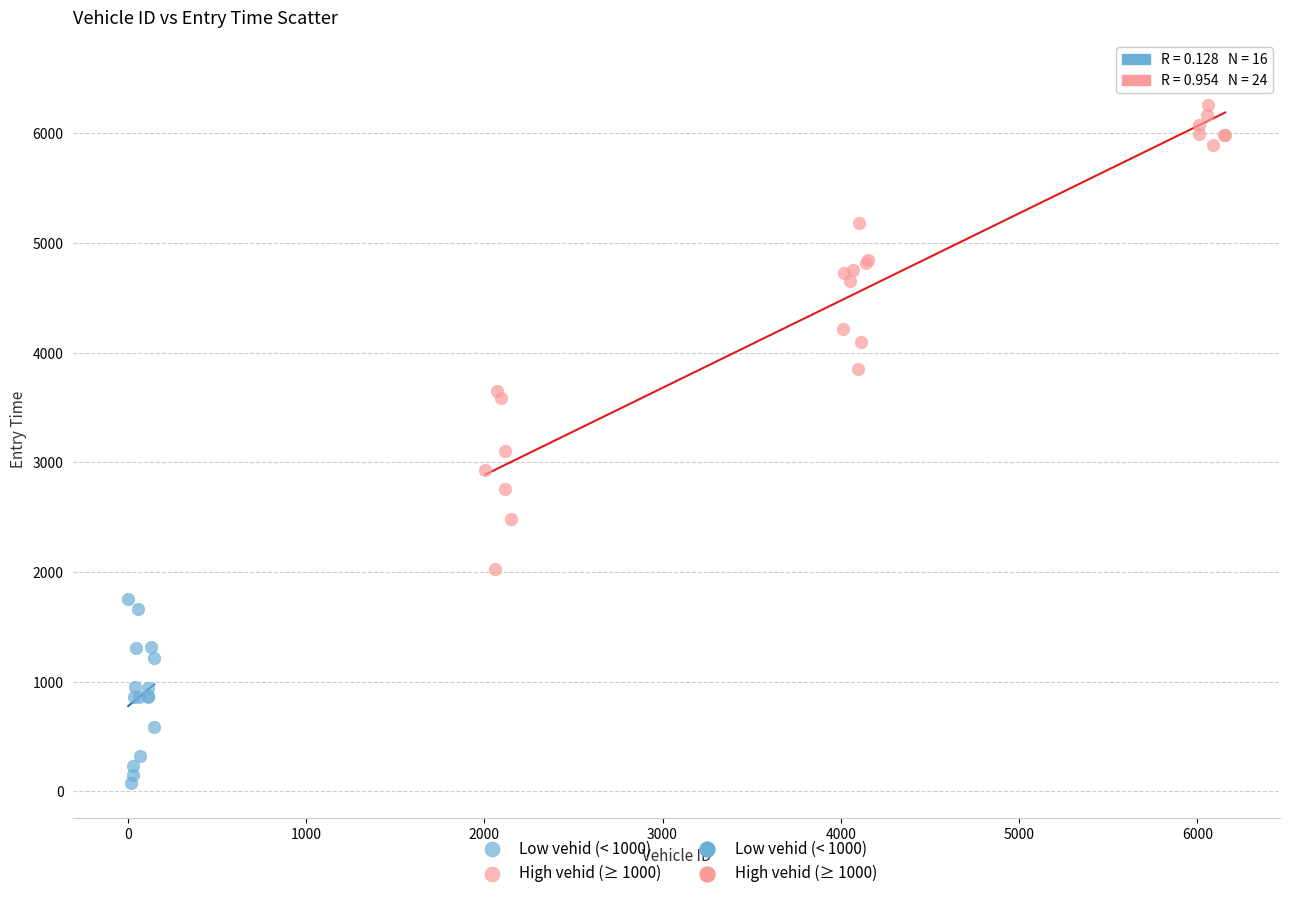

Which series contains the lowest Y value?

Low vehid (< 1000)